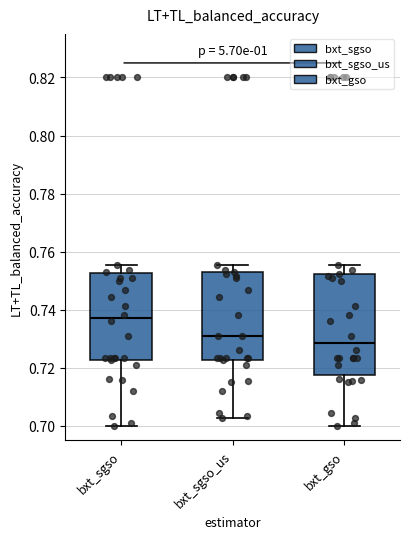

Which box is the tallest, from its lower edge to its upper edge?

bxt_gso